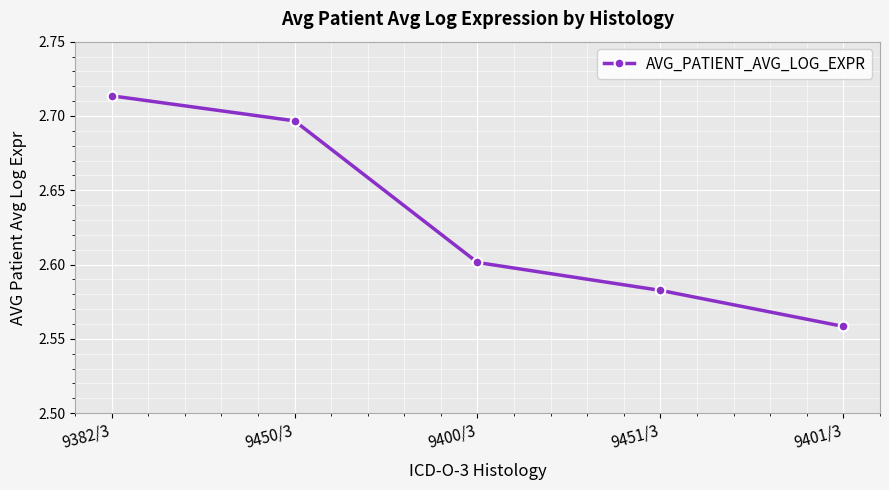

True or false: the data shows 2.6 at 9451/3.

True